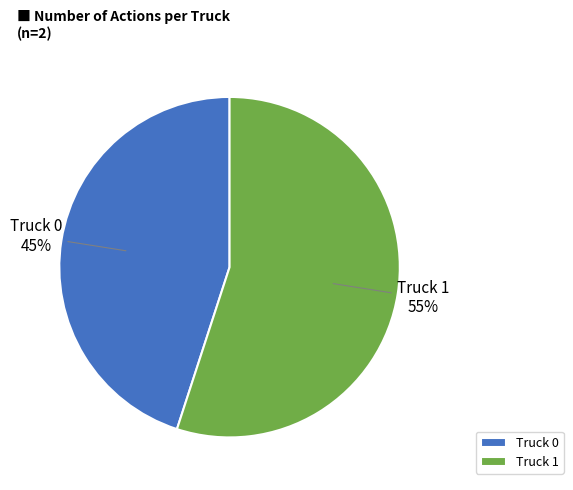

True or false: Truck 1 accounts for 65% of the total.

False